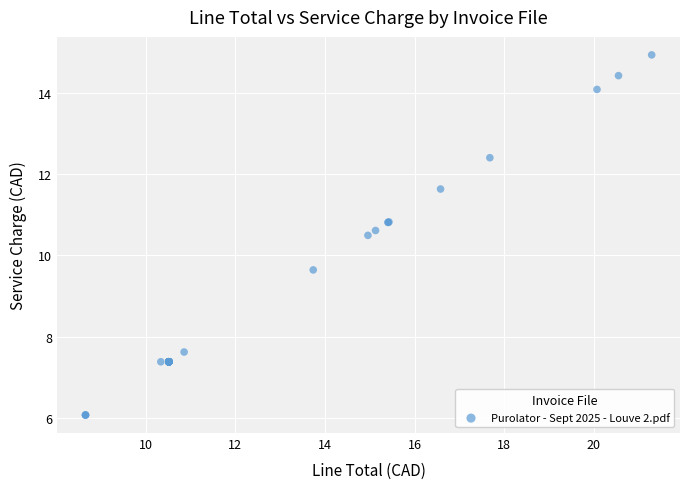

What Y value in the scatter plot is closest to 10?

9.6